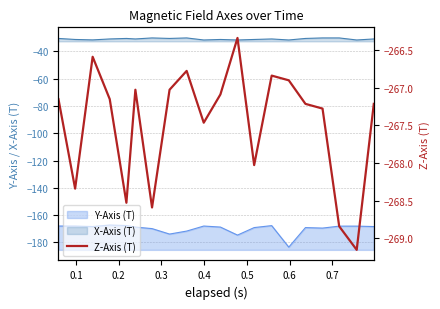

How many points are higher than both their immediate neighbors (excluding endpoints)?

5